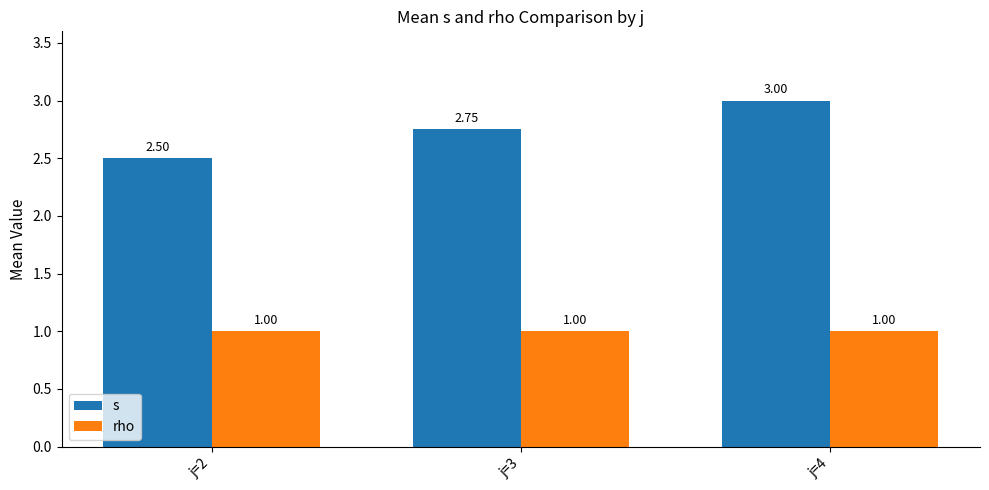

Which series has the largest range (max minus min)?

s